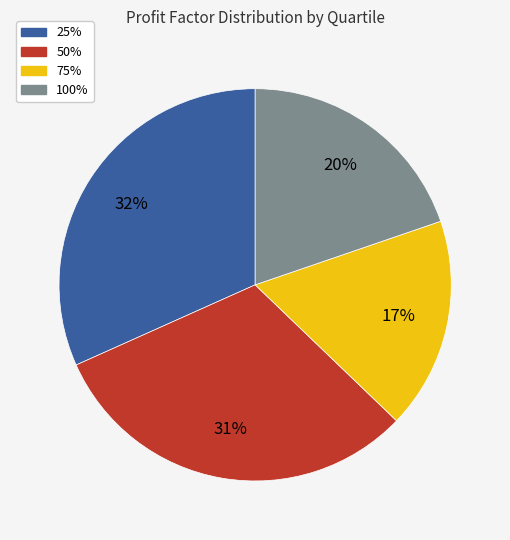

Do 25% and 75% together represent more than half of the pie?

No